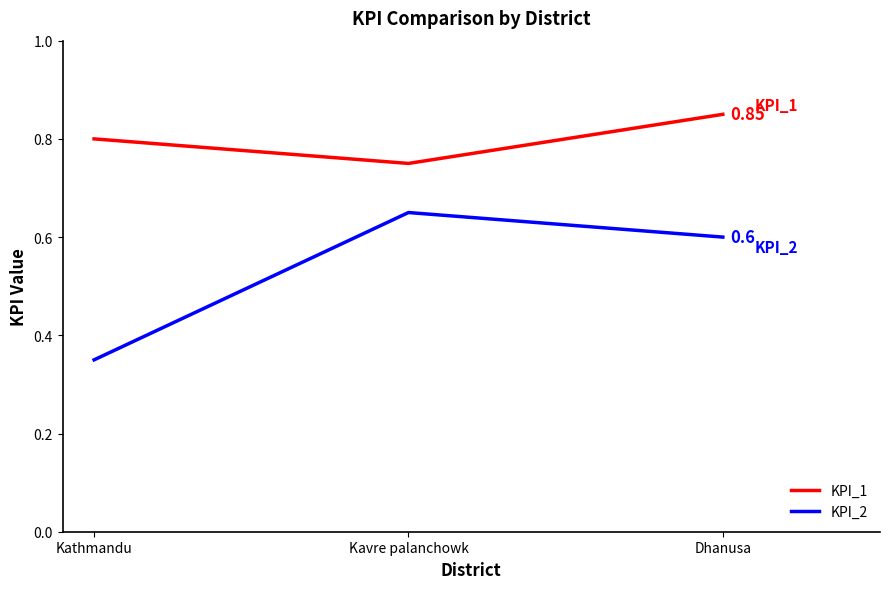

At which category is the sum across all series the highest?

Dhanusa